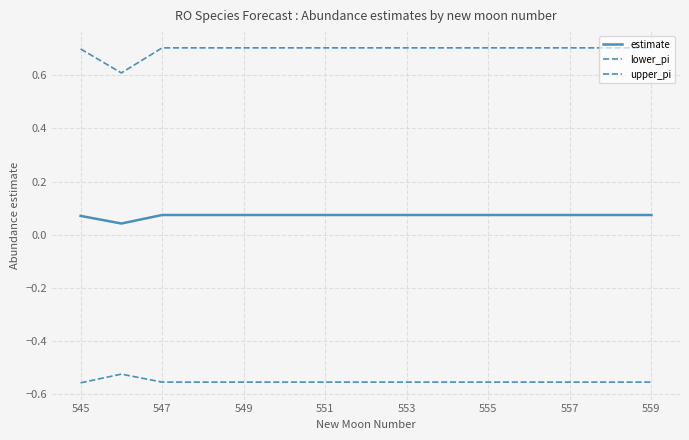

Is this an area chart (filled region under the line)?

No